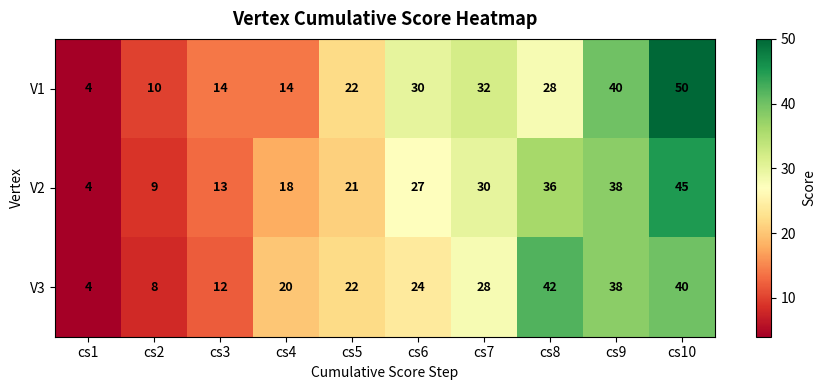

True or false: V2 has a value of 45 at cs10.

True